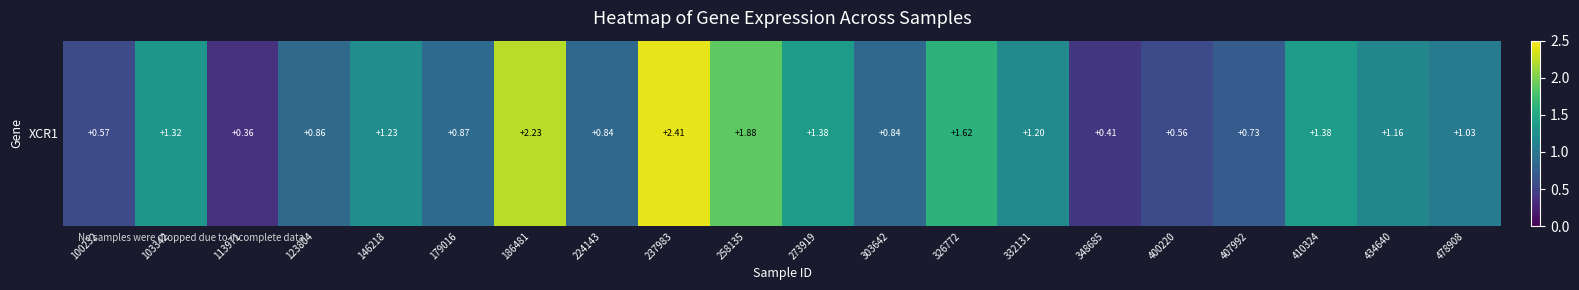

What is the maximum value shown in the chart?

2.4